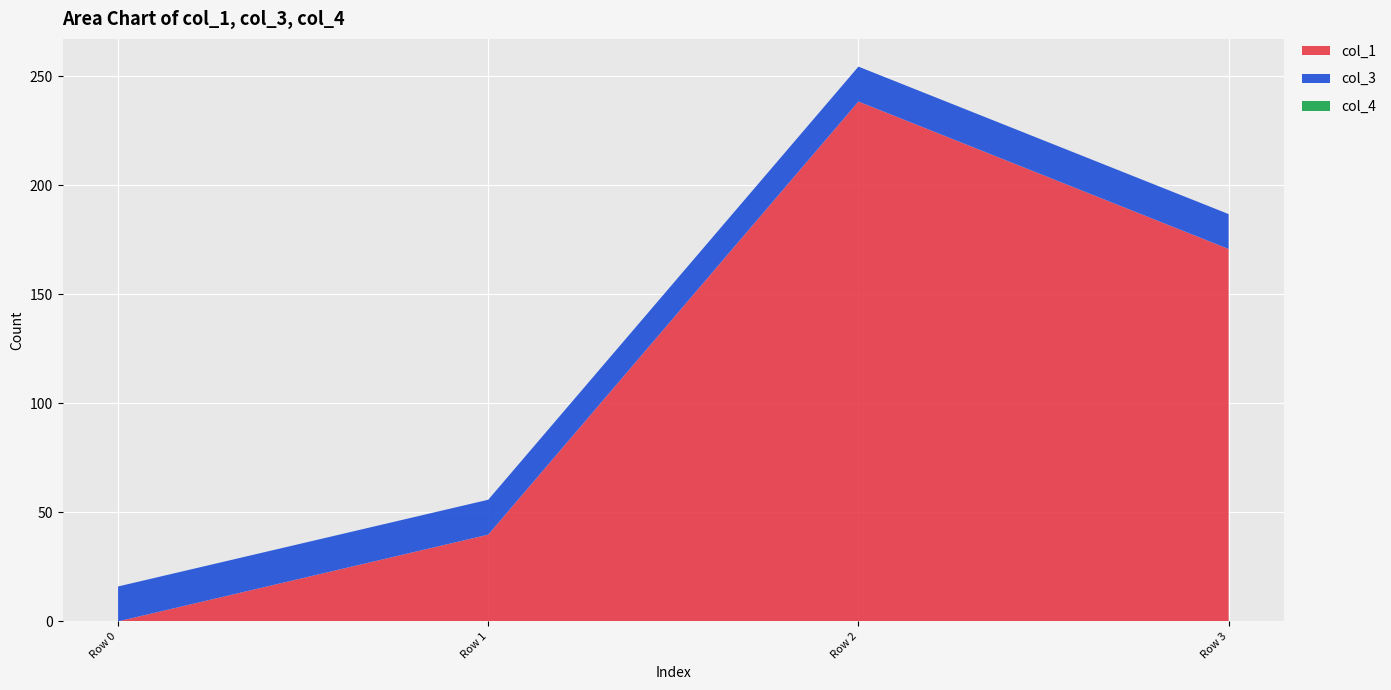

Reading left to right, extract all data points from this chart.

col_1: Row 0=0.0	Row 1=39.8	Row 2=238.3	Row 3=170.7
col_3: Row 0=16.0	Row 1=16.0	Row 2=16.0	Row 3=16.0
col_4: Row 0=0.0	Row 1=0.0	Row 2=0.0	Row 3=0.0